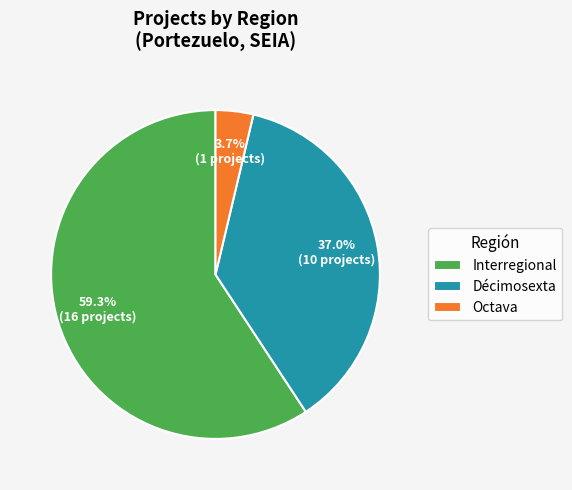

To the nearest percent, what portion does Décimosexta represent?

37%